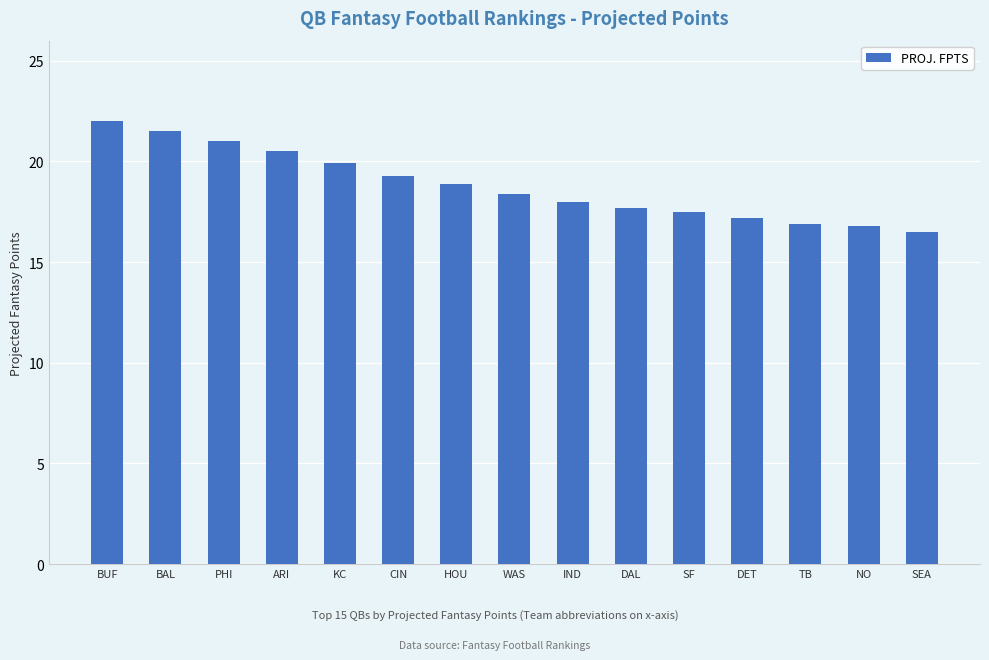

What is the difference between the maximum and minimum values?

5.5